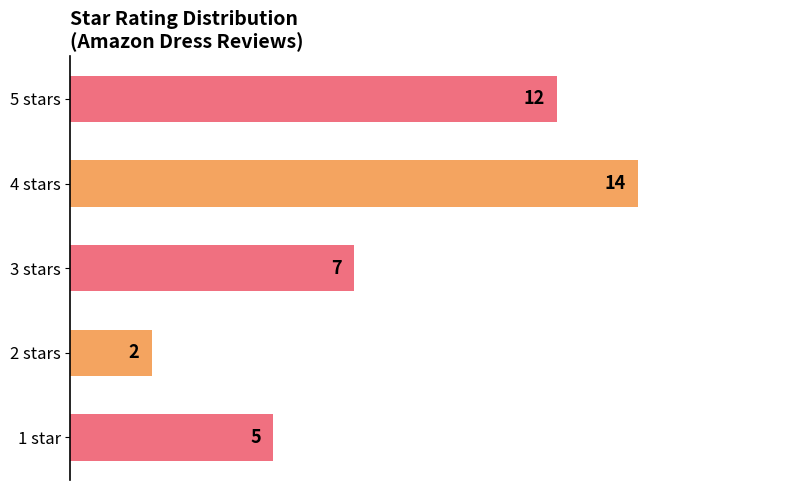

Between 2 stars and 5 stars, which is larger?

5 stars